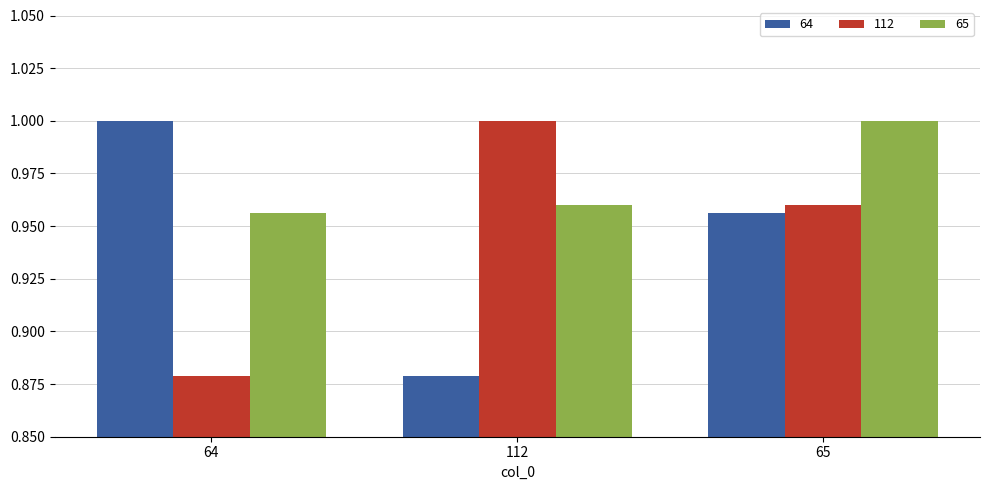

Where is 112 nearest to the value 0?

64